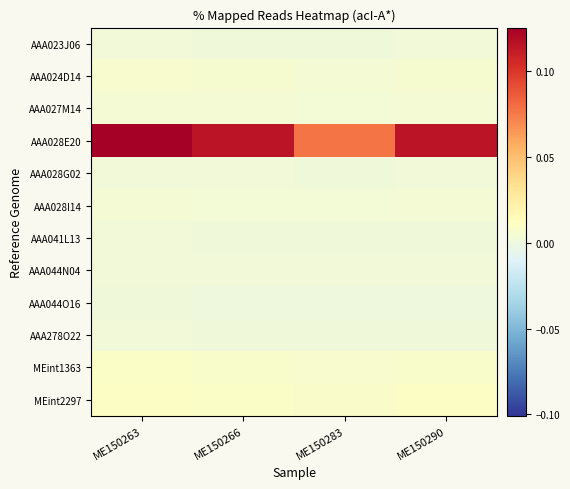

At which category is the sum across all series the highest?

ME150263